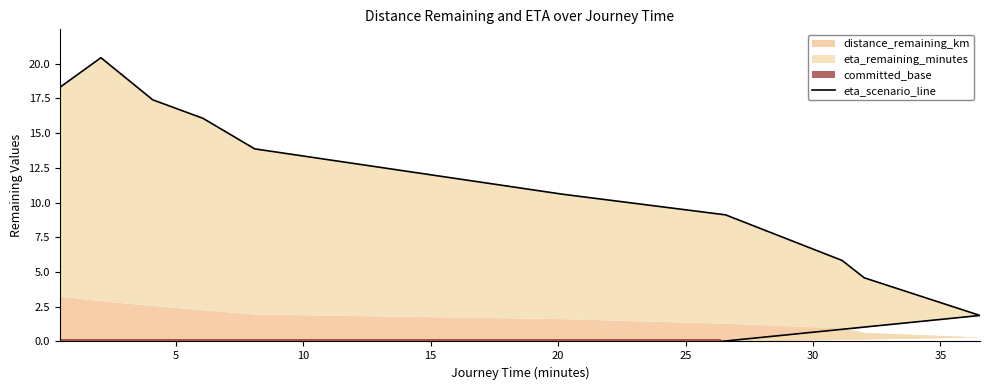

Between 5 and 30, which is larger?

5